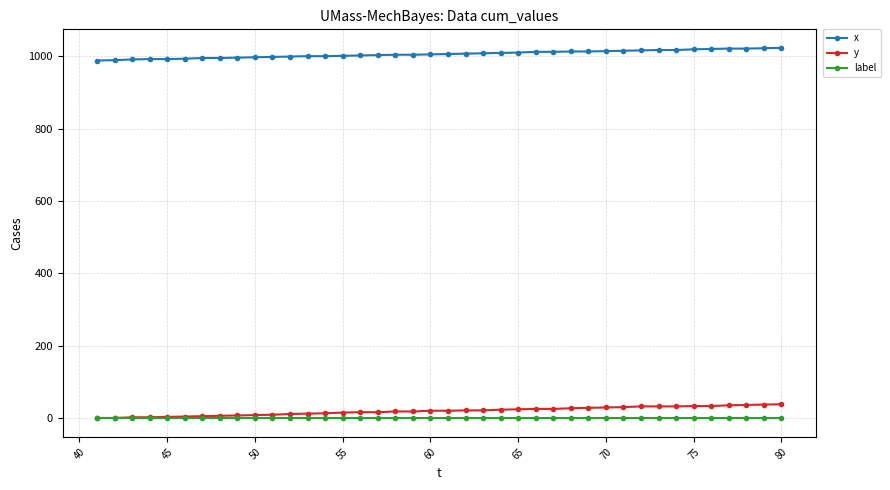

True or false: label and x intersect in this chart.

False